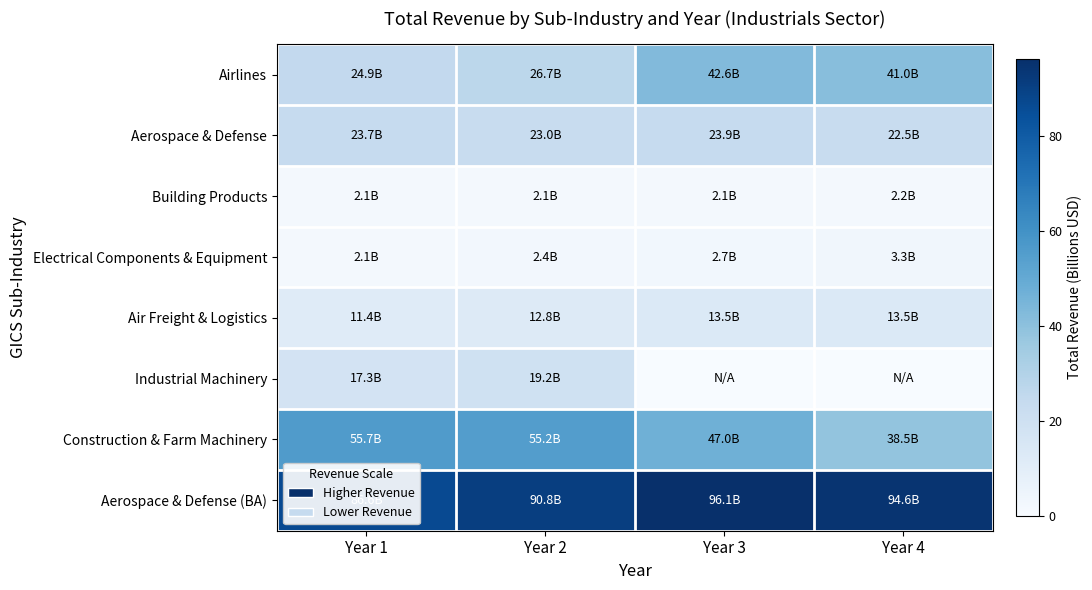

Reading right to left, list all the values displayed in this chart.

Airlines: Year 4=41.0	Year 3=42.6	Year 2=26.7	Year 1=24.9
Aerospace & Defense: Year 4=22.5	Year 3=23.9	Year 2=23.0	Year 1=23.7
Building Products: Year 4=2.2	Year 3=2.1	Year 2=2.1	Year 1=2.1
Electrical Components & Equipment: Year 4=3.3	Year 3=2.7	Year 2=2.4	Year 1=2.1
Air Freight & Logistics: Year 4=13.5	Year 3=13.5	Year 2=12.8	Year 1=11.4
Industrial Machinery: Year 4=0.0	Year 3=0.0	Year 2=19.2	Year 1=17.3
Construction & Farm Machinery: Year 4=38.5	Year 3=47.0	Year 2=55.2	Year 1=55.7
Aerospace & Defense (BA): Year 4=94.6	Year 3=96.1	Year 2=90.8	Year 1=86.6